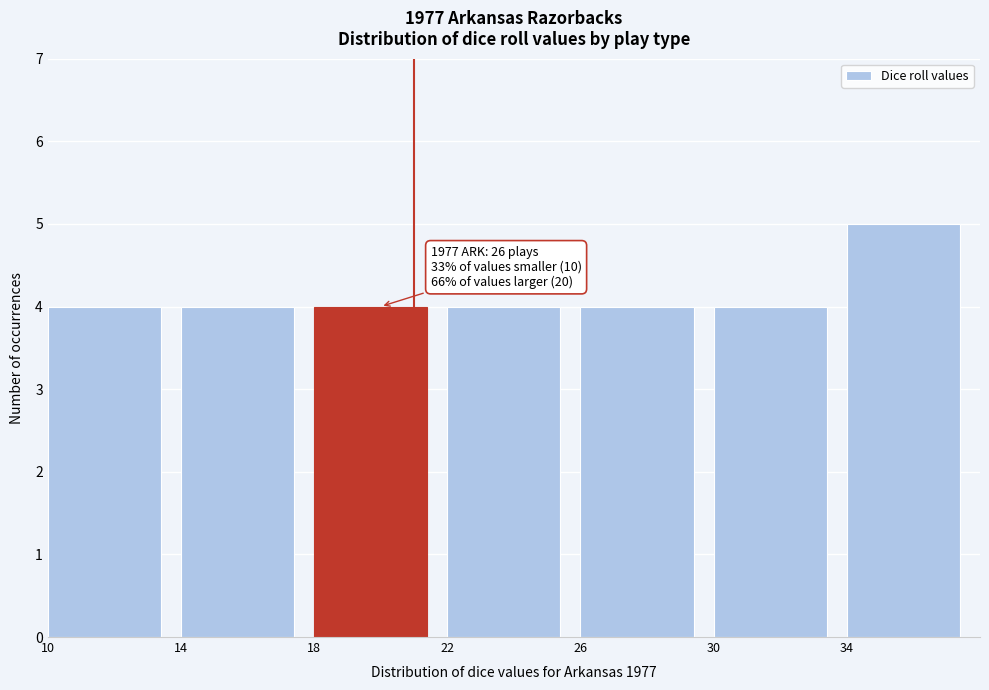

Which range on the x-axis has the tallest bar?

34 to 38